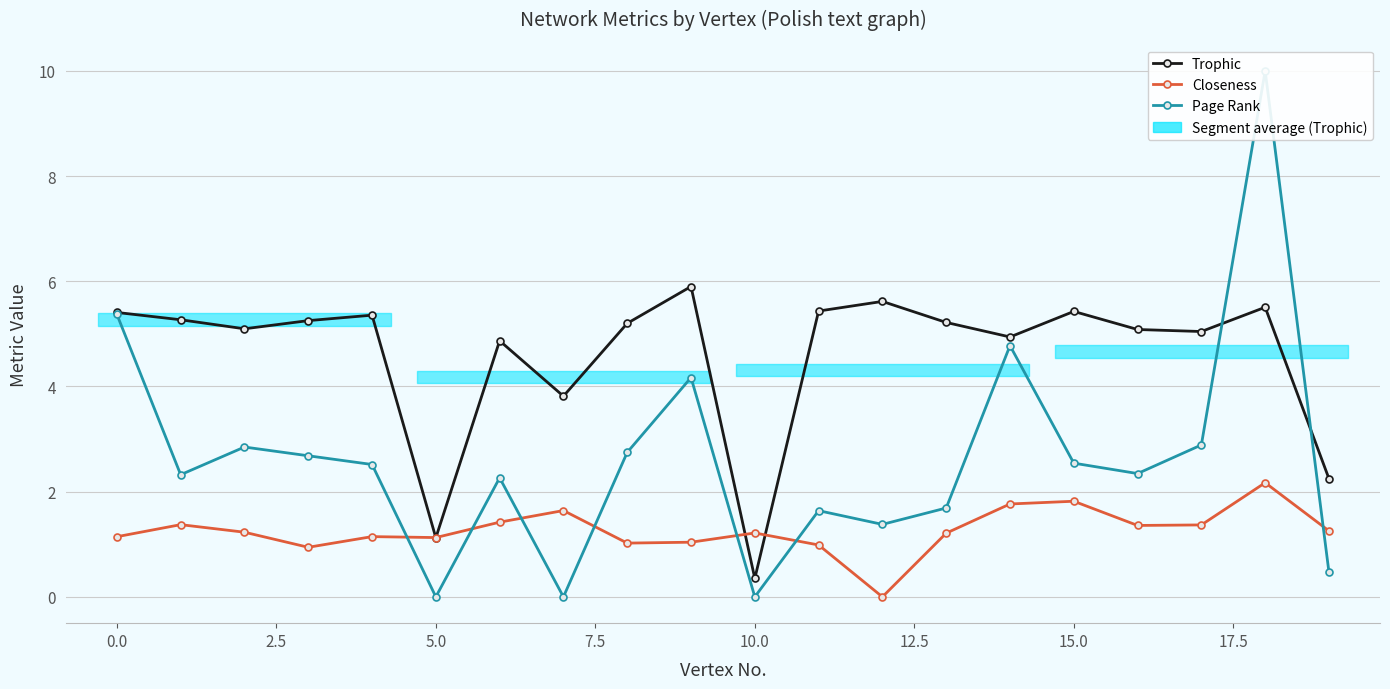

True or false: Trophic has a value of 8.0 at 0.0.

False